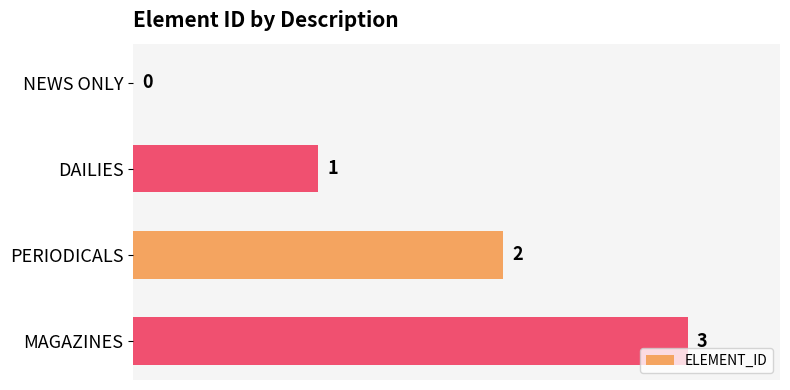

Which category has the highest value across all series?

MAGAZINES